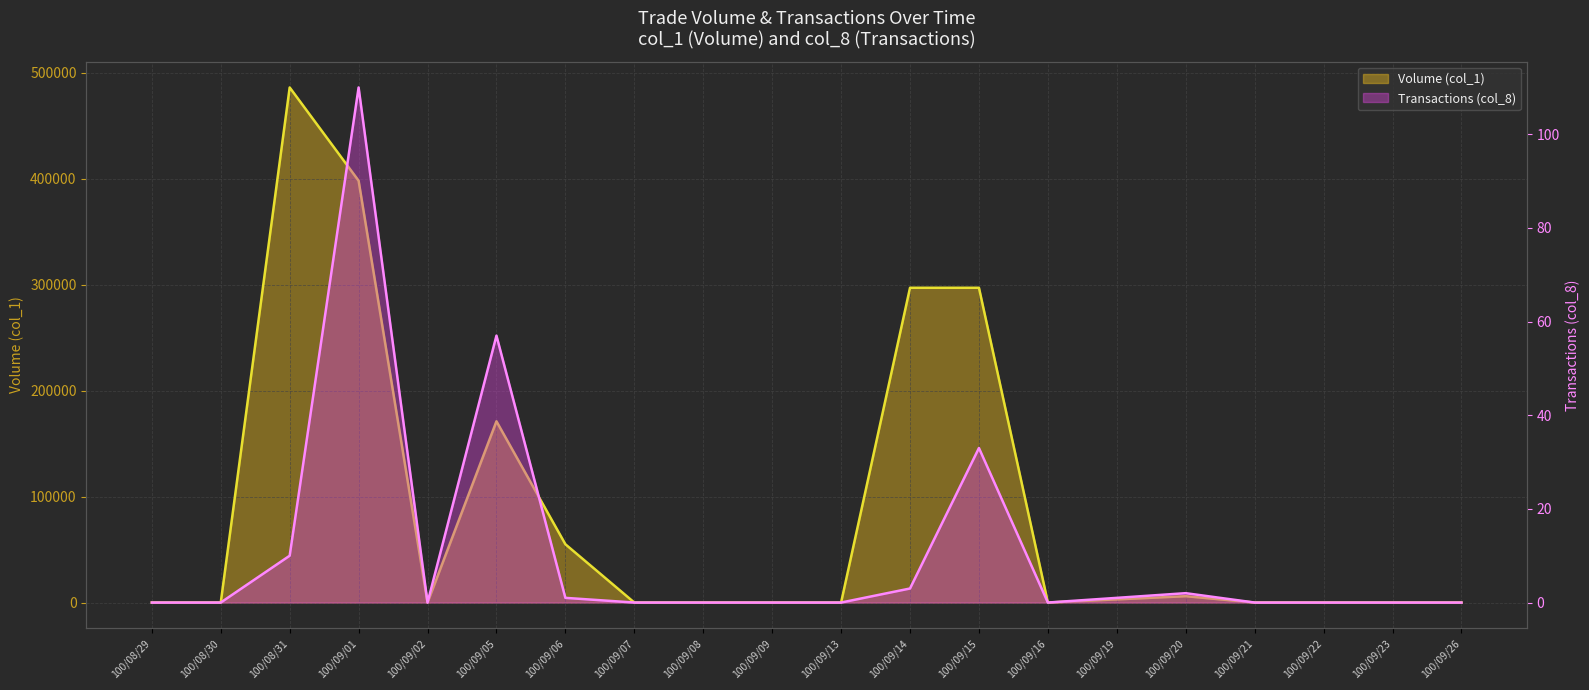

Rank the series by their average value, from highest to lowest.

Volume (col_1), Transactions (col_8)